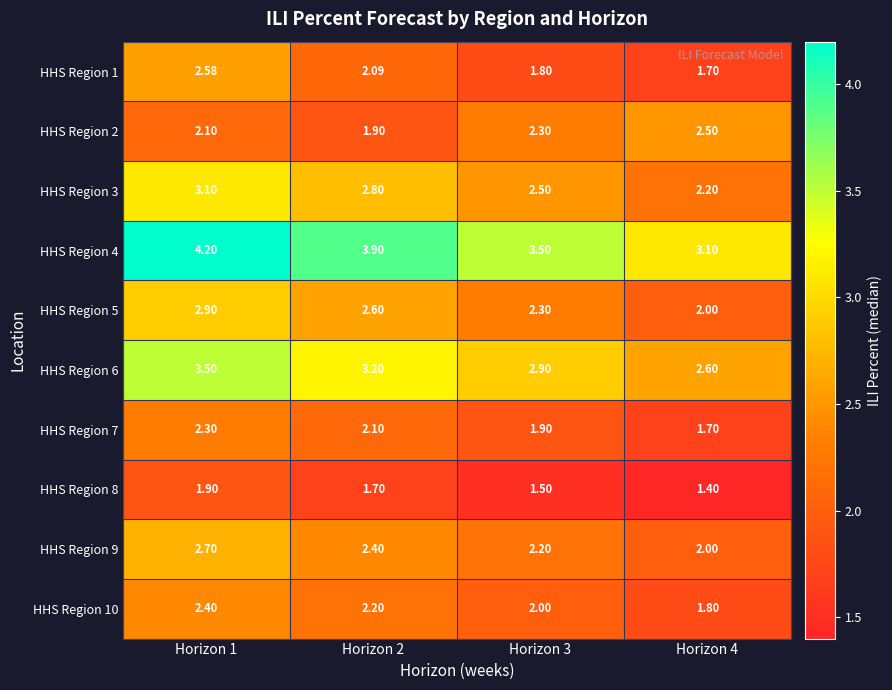

Is the value of HHS Region 8 at Horizon 3 greater than the value of HHS Region 9 at Horizon 1?

No